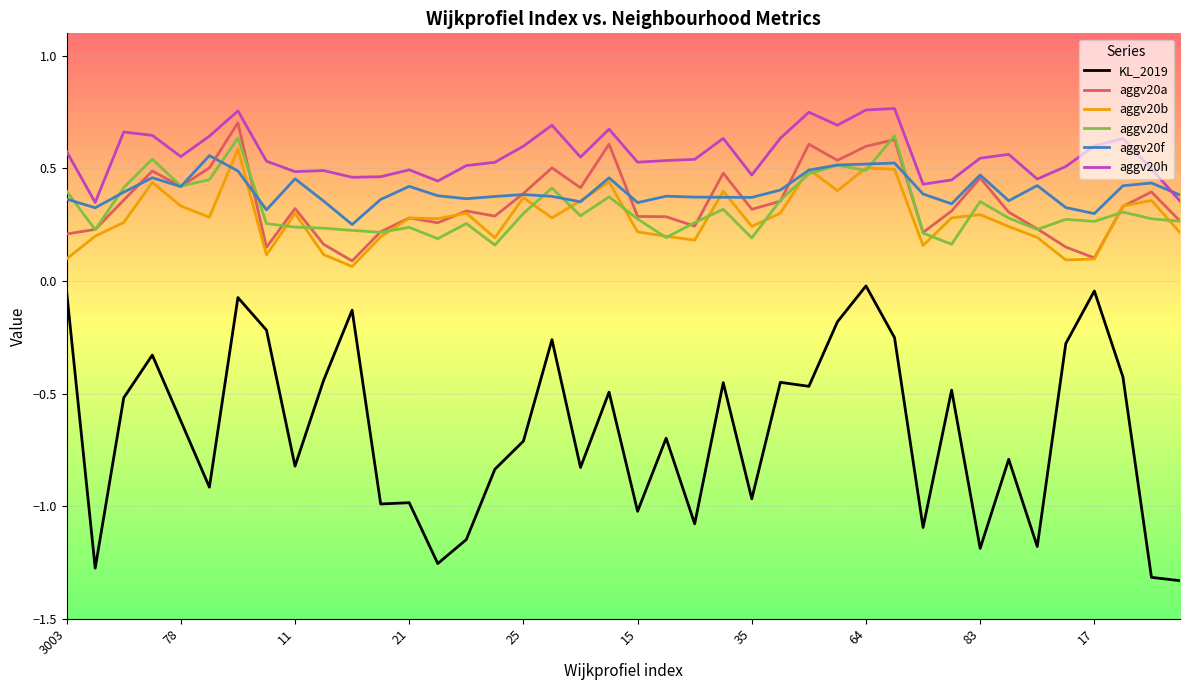

What are all the series names shown in the legend?

KL_2019, aggv20a, aggv20b, aggv20d, aggv20f, aggv20h